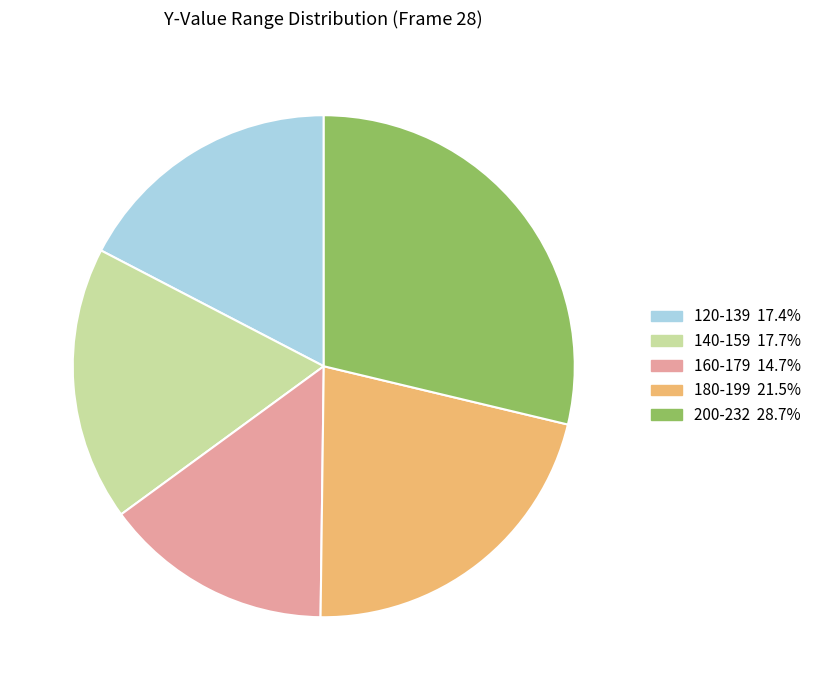

Does any single category account for the majority?

No